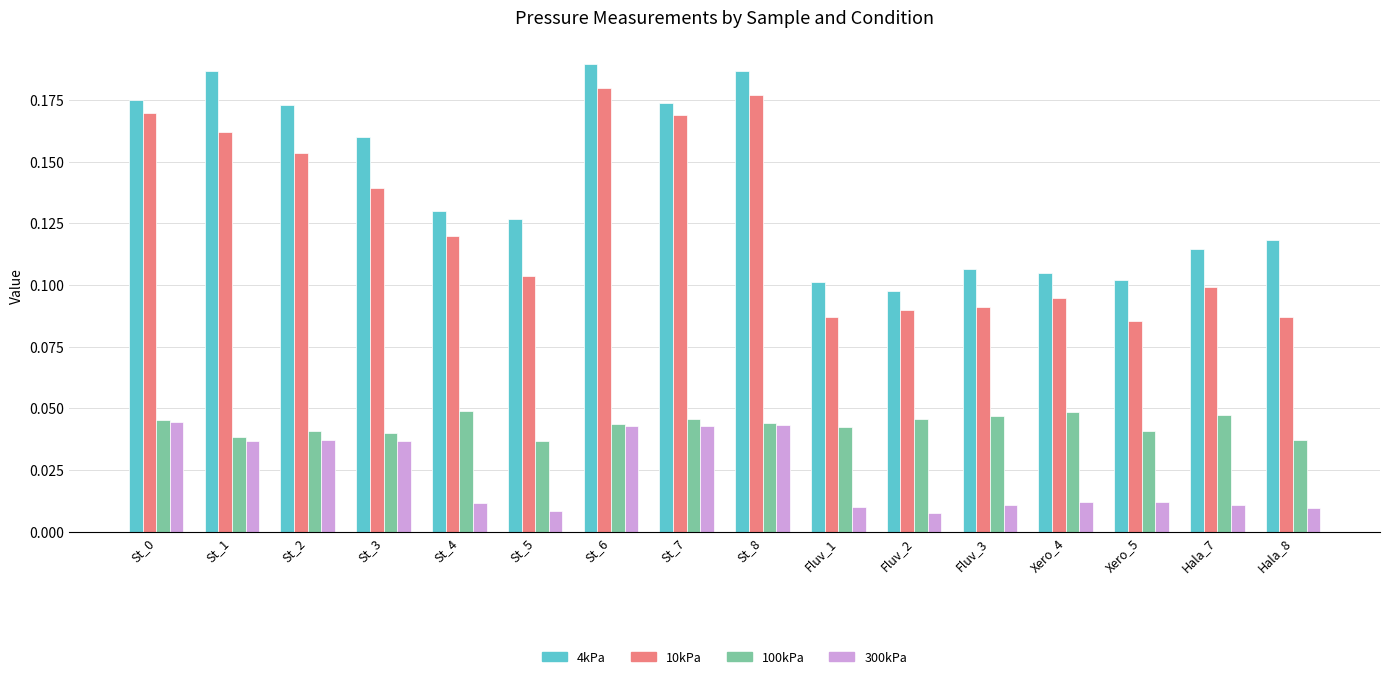

Between St_4 and St_7, which series saw the biggest shift?

10kPa